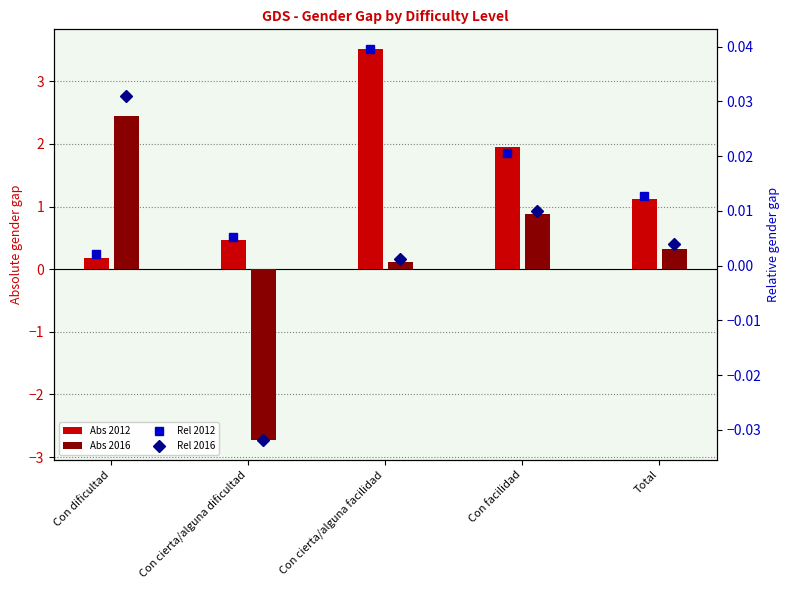

Reading left to right, extract all data points from this chart.

Abs 2012: 0.2	0.5	3.5	2.0	1.1
Abs 2016: 2.4	-2.7	0.1	0.9	0.3
Rel 2012: 0.0	0.0	0.0	0.0	0.0
Rel 2016: 0.0	-0.0	0.0	0.0	0.0